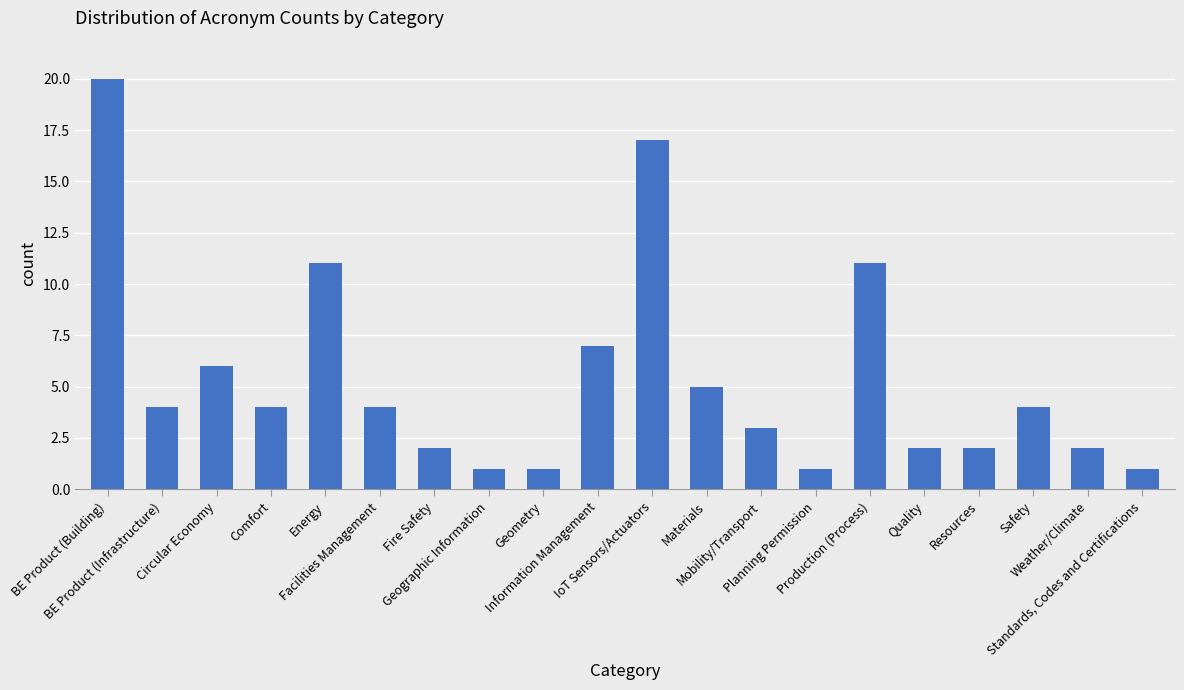

The value at Production (Process) is 17. True or false?

False